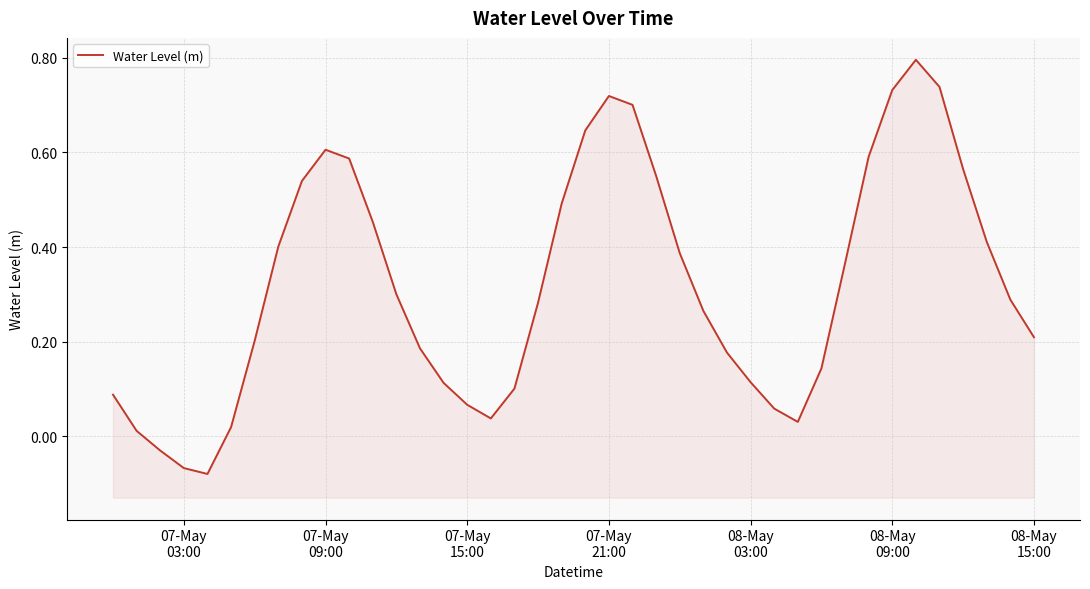

What is the smallest value displayed?

-0.1